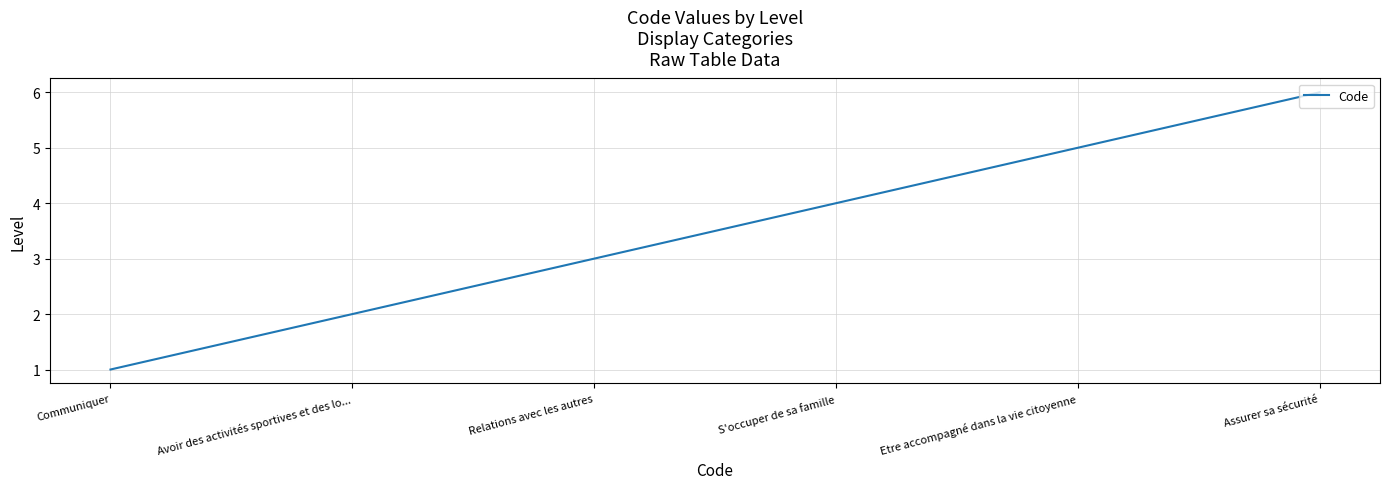

Count the number of data series in this chart.

1